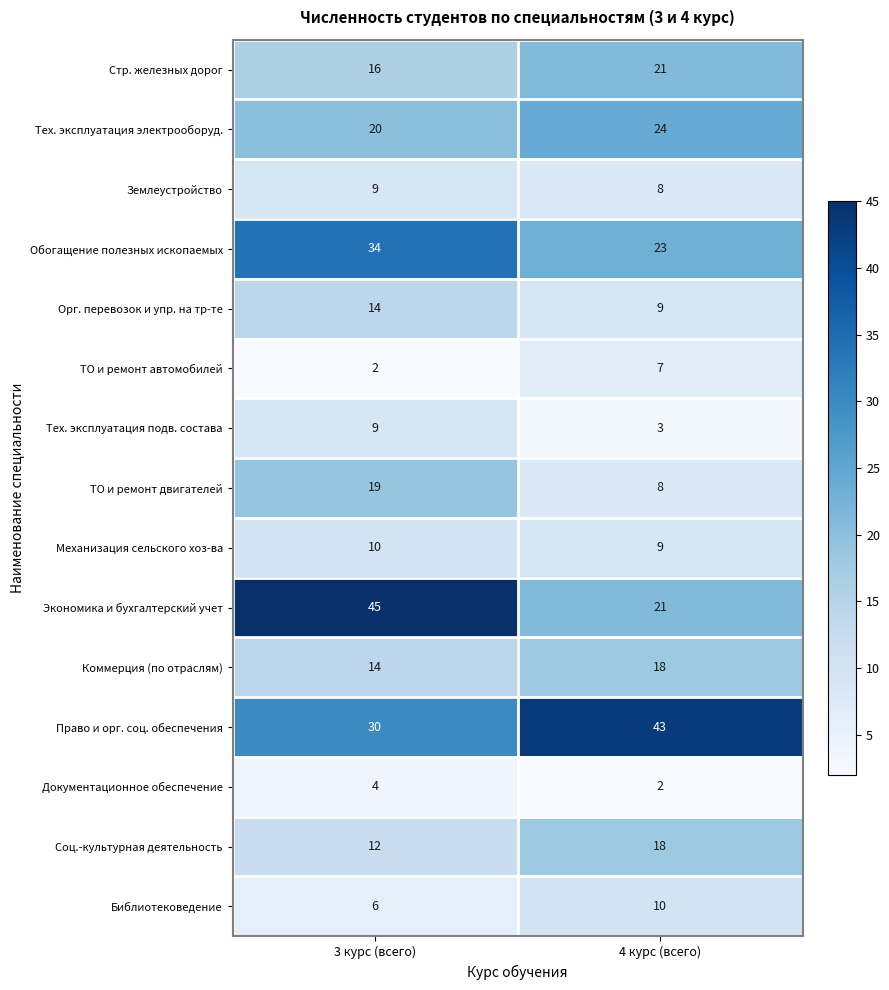

Reading right to left, what are all the values shown in this chart?

Стр. железных дорог: 21	16
Тех. эксплуатация электрооборуд.: 24	20
Землеустройство: 8	9
Обогащение полезных ископаемых: 23	34
Орг. перевозок и упр. на тр-те: 9	14
ТО и ремонт автомобилей: 7	2
Тех. эксплуатация подв. состава: 3	9
ТО и ремонт двигателей: 8	19
Механизация сельского хоз-ва: 9	10
Экономика и бухгалтерский учет: 21	45
Коммерция (по отраслям): 18	14
Право и орг. соц. обеспечения: 43	30
Документационное обеспечение: 2	4
Соц.-культурная деятельность: 18	12
Библиотековедение: 10	6